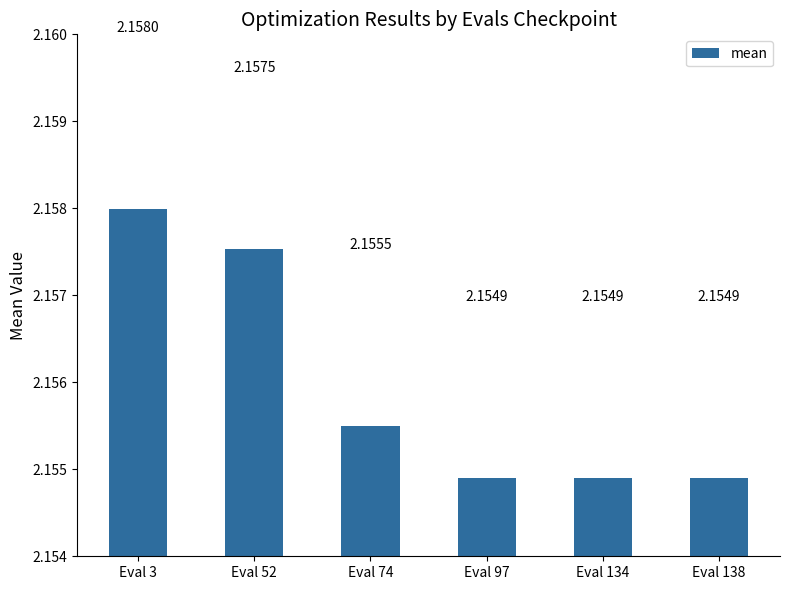

What is the sum of all values?

12.9